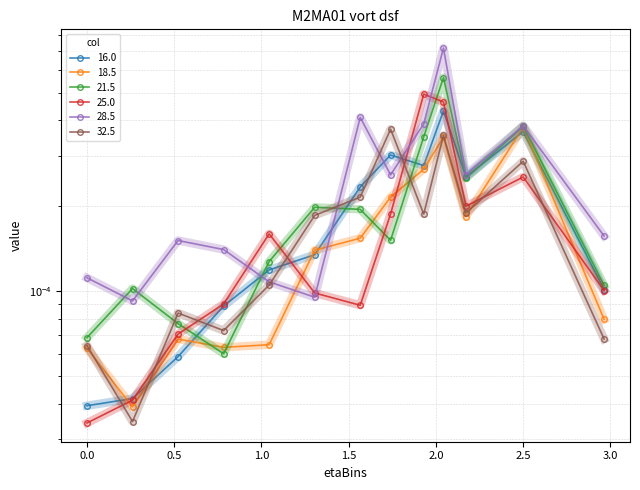

Where is 18.5 nearest to the value 0?

0.261